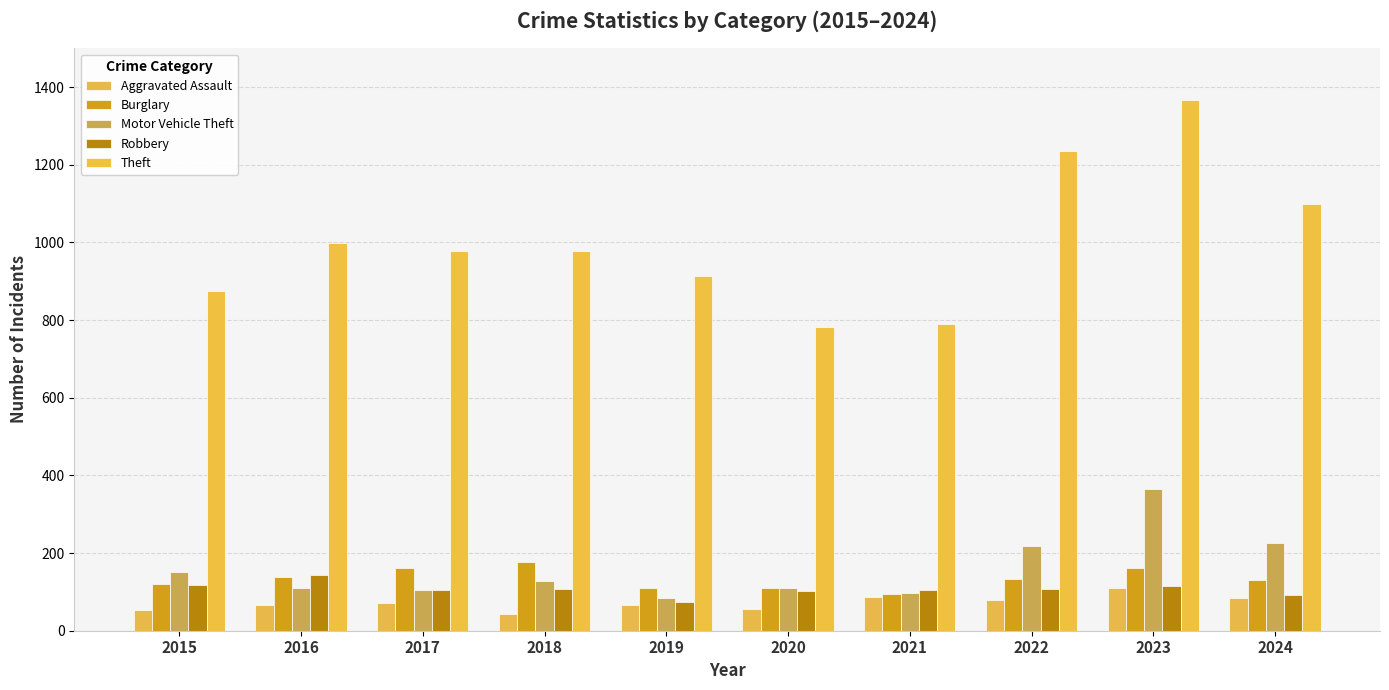

At which label does Theft first exceed 979?

2016